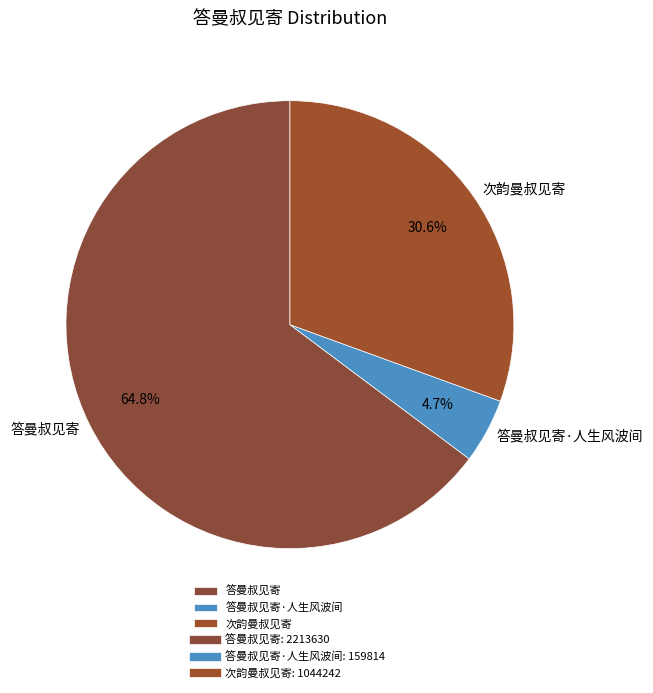

Between 答曼叔见寄 and 答曼叔见寄·人生风波间, which is larger?

答曼叔见寄